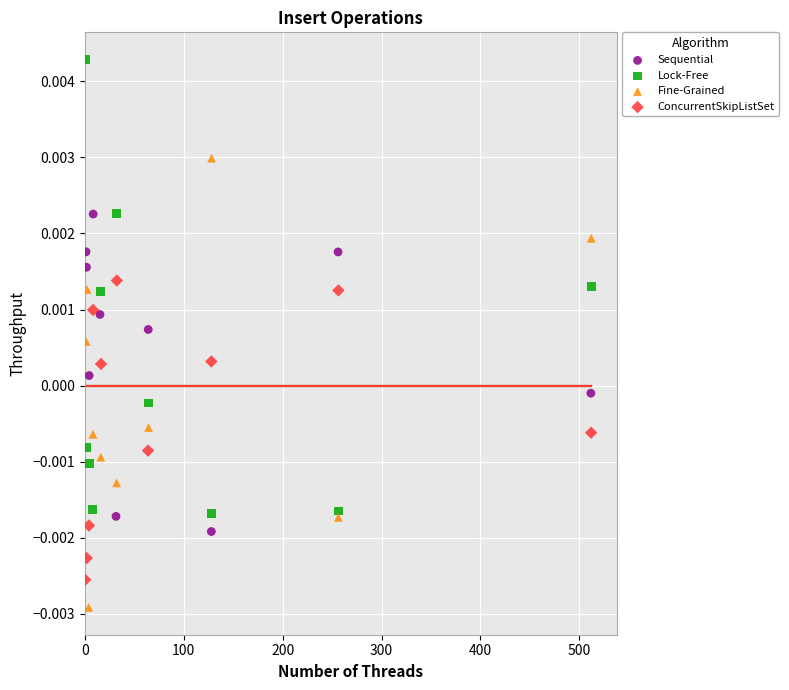

Which series reaches the minimum Y coordinate?

Fine-Grained